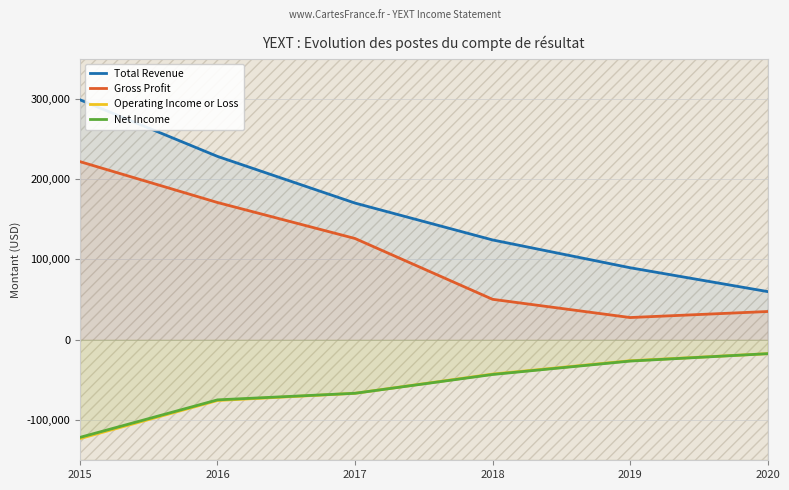

What is the difference between the Gross Profit values at 2015 and 2019?

194100